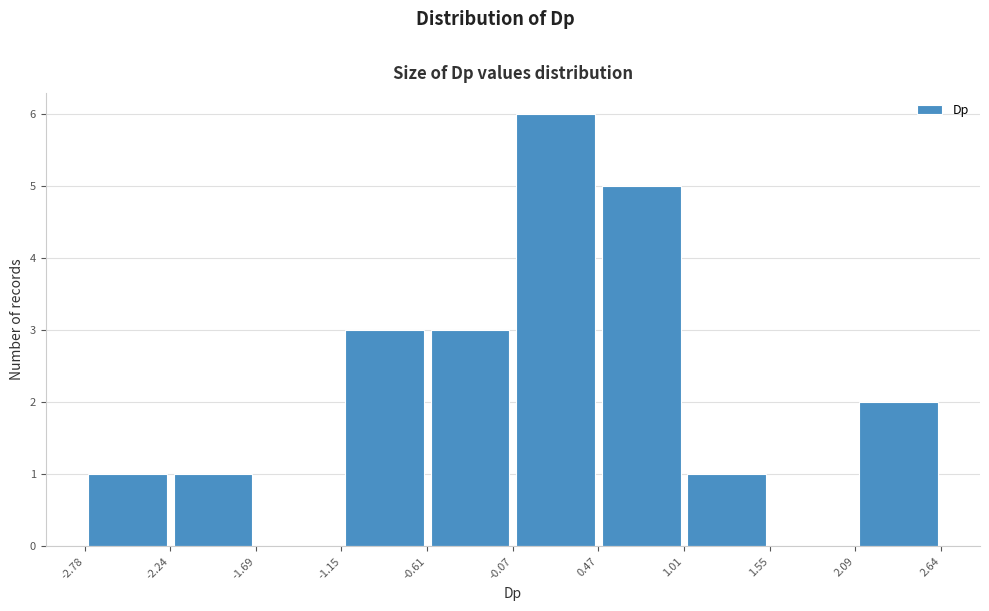

Reading left to right, list every bar in this chart as the range it spans on the x-axis followed by its height. The values are not printed on the chart, so give them approximately, as read against the axis.

-2.78 to -2.24: 1
-2.24 to -1.69: 1
-1.69 to -1.15: 0
-1.15 to -0.61: 3
-0.61 to -0.07: 3
-0.07 to 0.47: 6
0.47 to 1.01: 5
1.01 to 1.55: 1
1.55 to 2.09: 0
2.09 to 2.64: 2